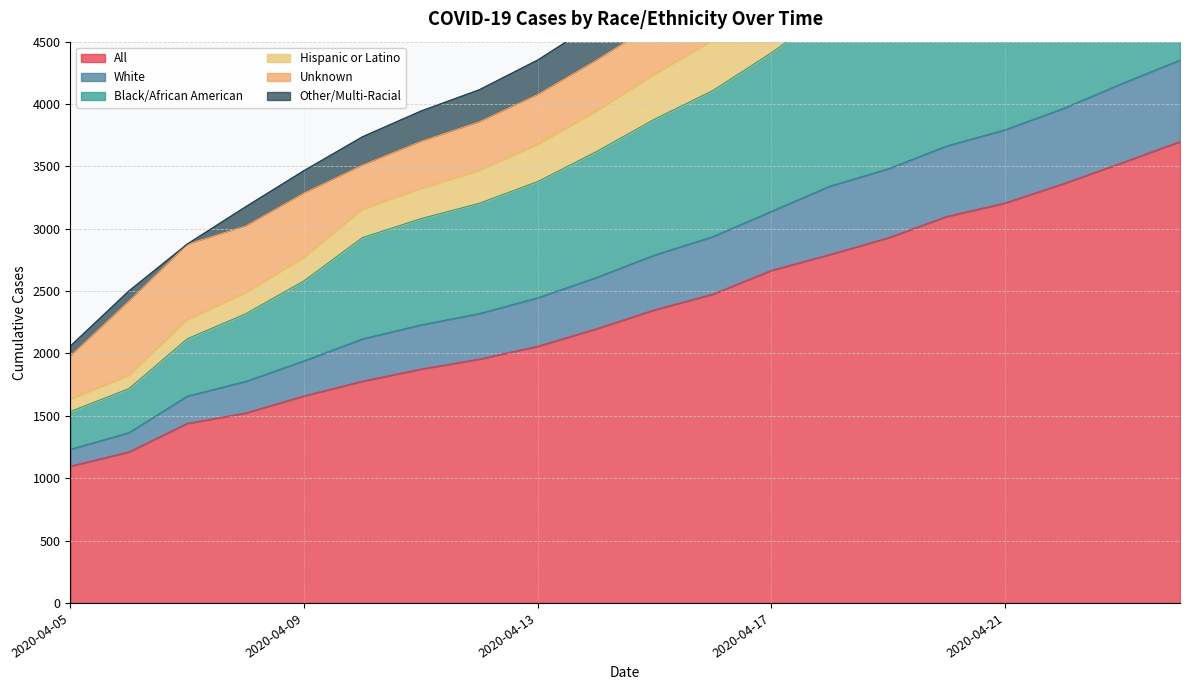

True or false: Black/African American and White intersect in this chart.

False